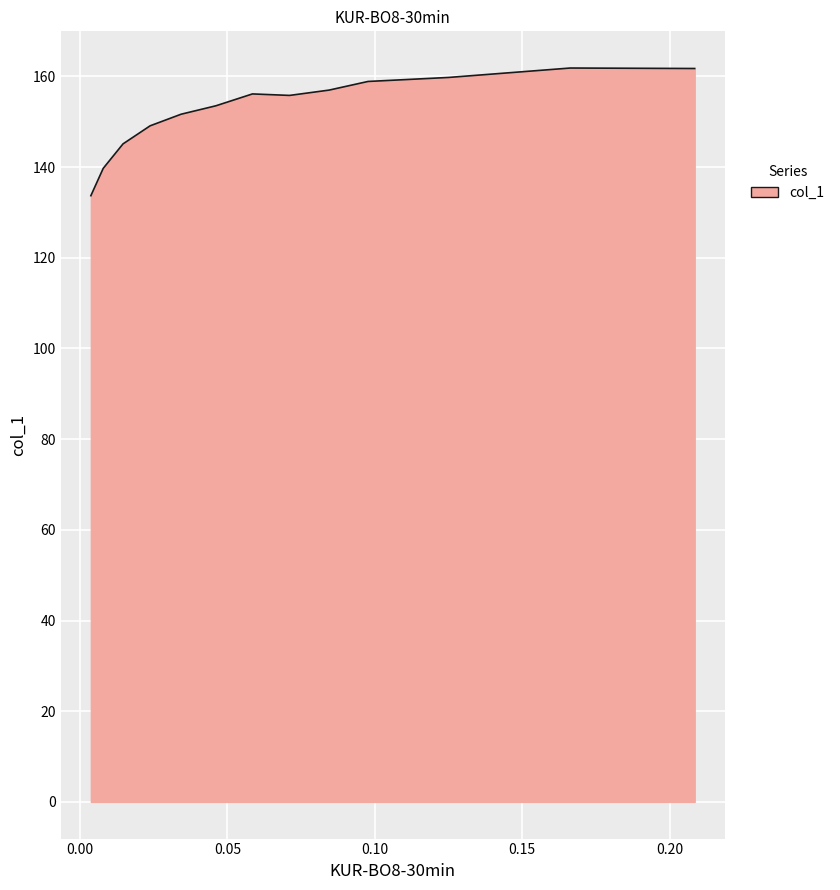

True or false: the data has more than 0 interior local peaks.

True